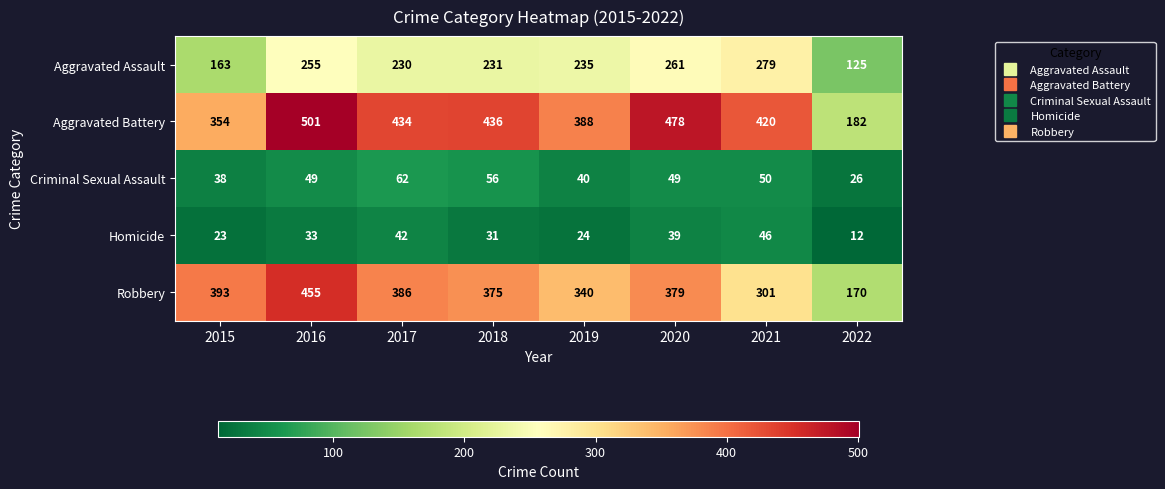

Which series has the largest total across all categories?

Aggravated Battery